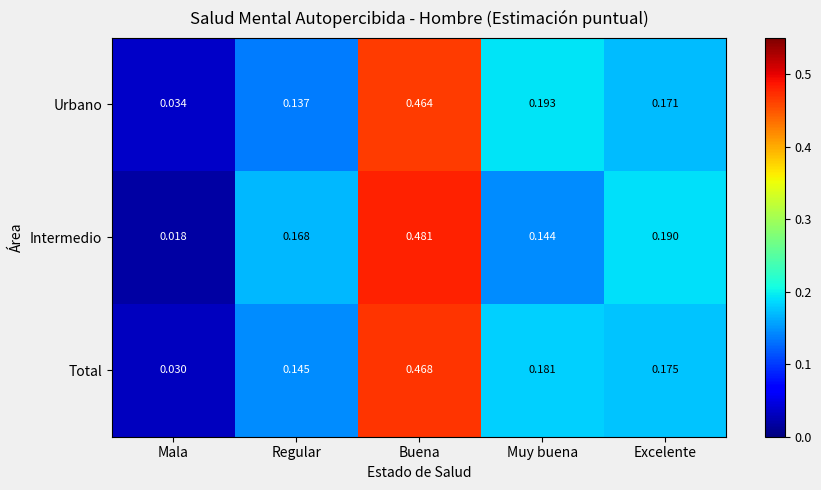

List the series in order of their peak value, highest first.

Intermedio, Total, Urbano